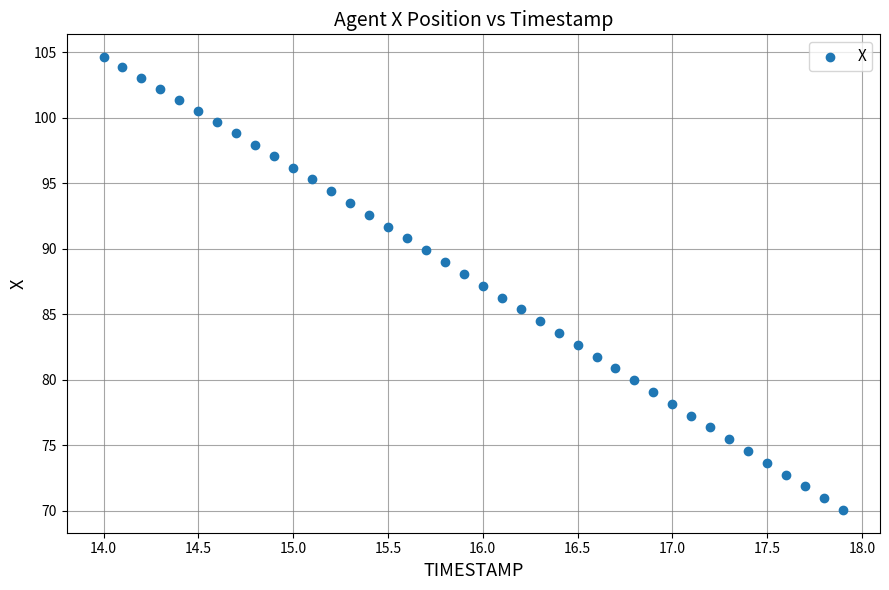

What is the range of Y values (max minus min)?

34.6